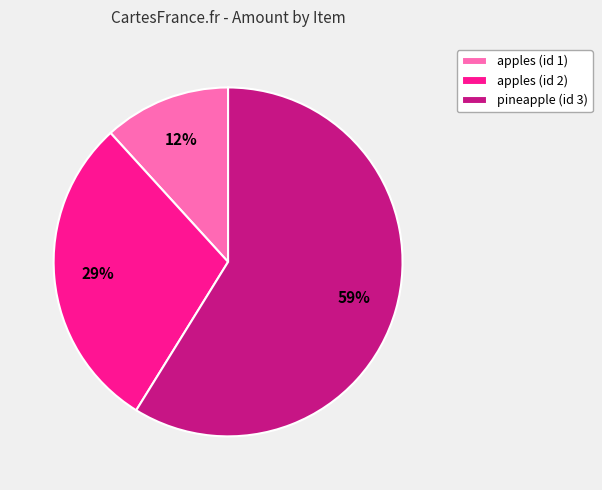

Which slice is the smallest?

apples (id 1)